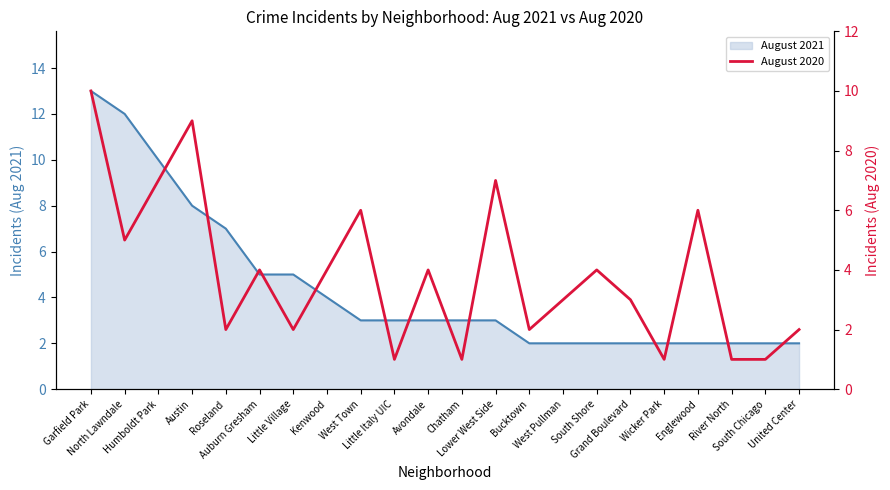

Reading left to right, what are all the values shown in this chart?

Garfield Park=10	North Lawndale=5	Humboldt Park=7	Austin=9	Roseland=2	Auburn Gresham=4	Little Village=2	Kenwood=4	West Town=6	Little Italy UIC=1	Avondale=4	Chatham=1	Lower West Side=7	Bucktown=2	West Pullman=3	South Shore=4	Grand Boulevard=3	Wicker Park=1	Englewood=6	River North=1	South Chicago=1	United Center=2